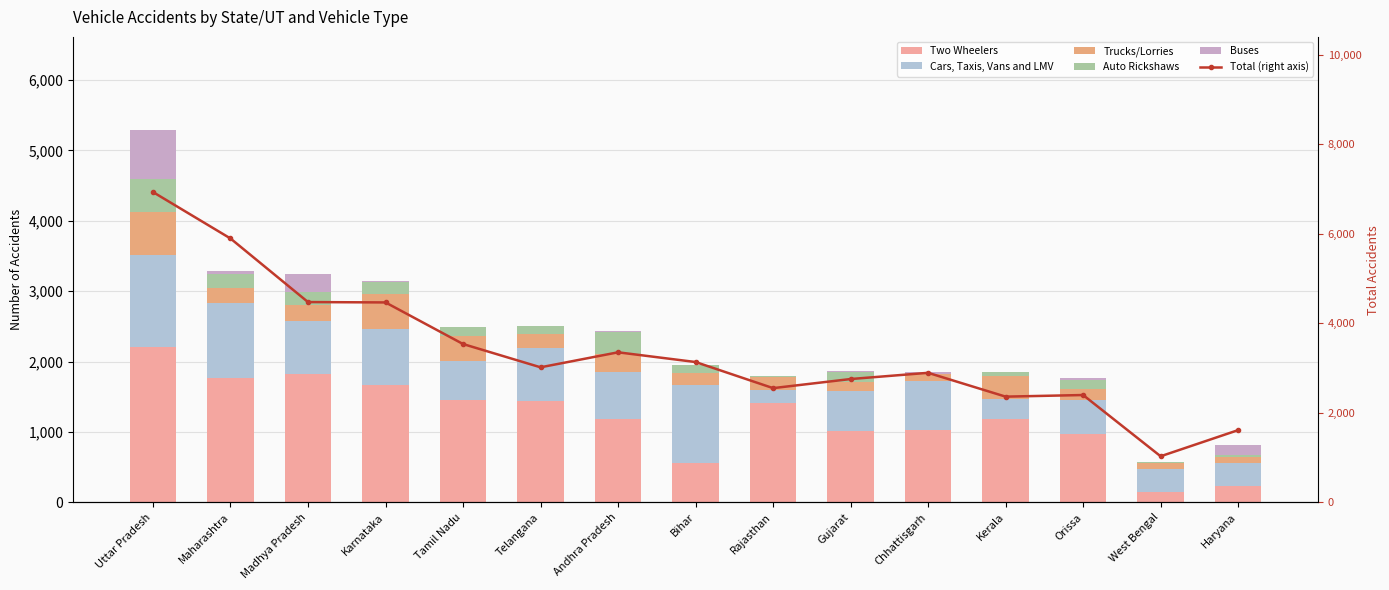

Reading right to left, what are all the values shown in this chart?

Two Wheelers: 235	141	965	1178	1024	1012	1409	557	1190	1443	1449	1665	1823	1768	2207
Cars, Taxis, Vans and LMV: 319	340	496	293	697	564	192	1106	669	749	566	797	748	1067	1312
Trucks/Lorries: 84	81	150	320	99	135	180	181	252	201	354	499	239	206	608
Auto Rickshaws: 37	12	125	67	9	141	9	108	313	109	120	175	185	208	459
Buses: 144	1	25	0	28	13	0	0	4	0	0	9	250	40	703
Total (right axis): 1614	1030	2398	2362	2894	2755	2552	3135	3352	3017	3537	4466	4474	5894	6931